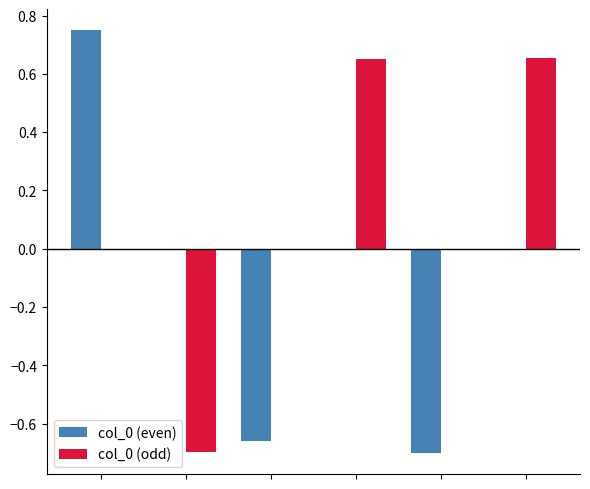

Are the bars horizontal?

No